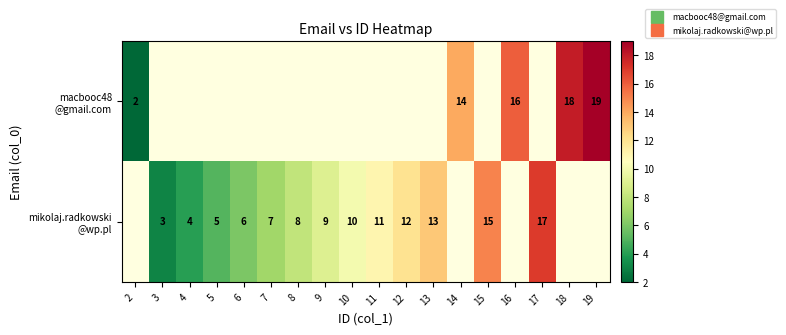

How many data points does each series have?

18